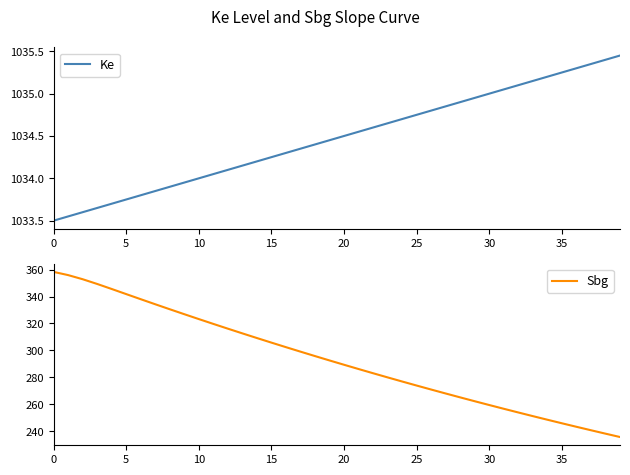

What is the maximum value shown in the chart?

1035.5